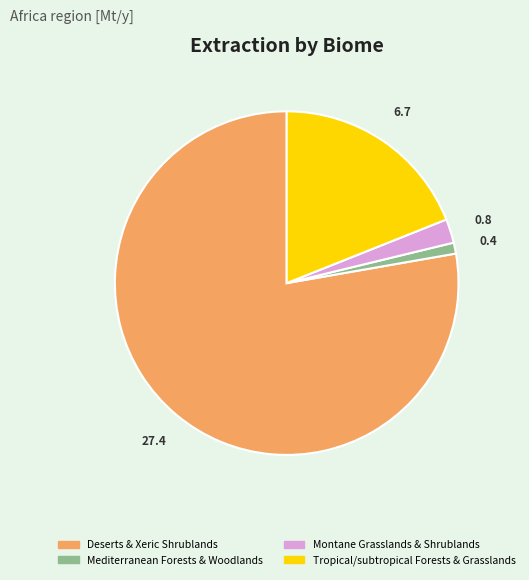

Which has a higher value, Deserts & Xeric Shrublands or Mediterranean Forests & Woodlands?

Deserts & Xeric Shrublands